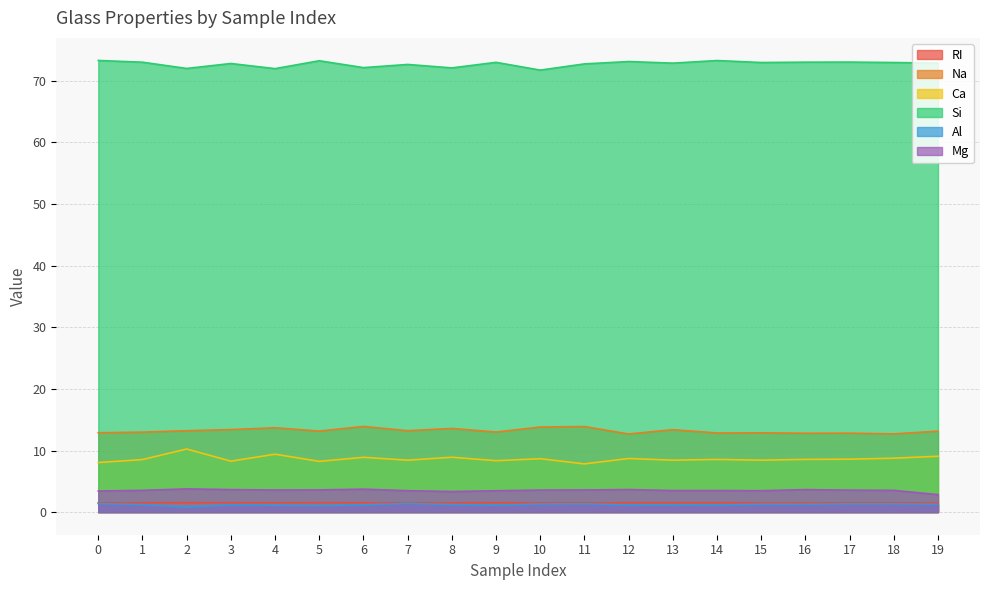

What is the value of the Na point at the 6th from the left?

13.2